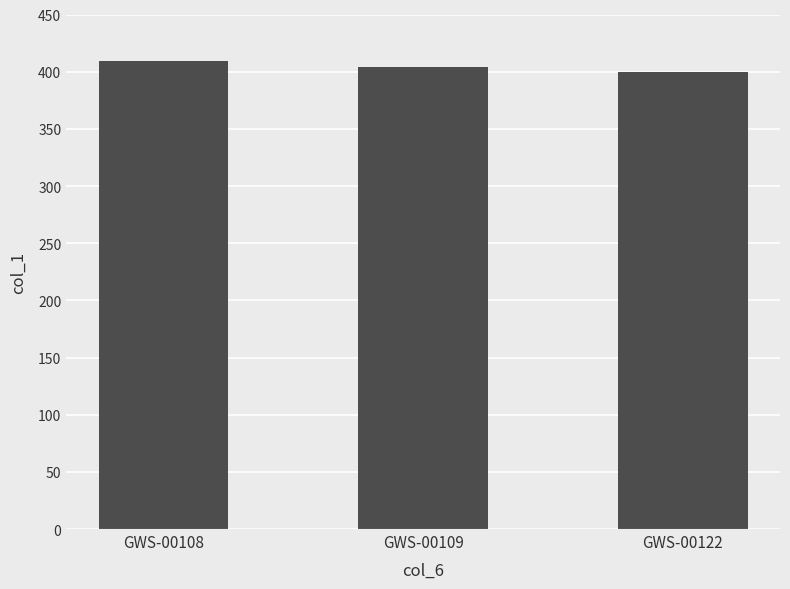

What is the value of the 1st bar from the left?

409